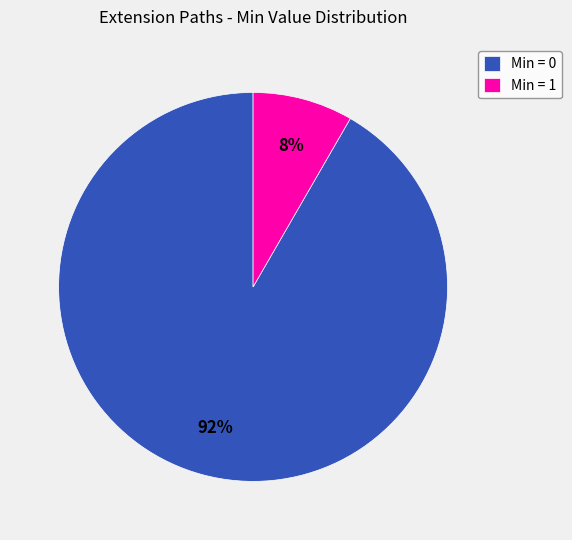

Do Min = 1 and Min = 0 together represent more than half of the pie?

Yes